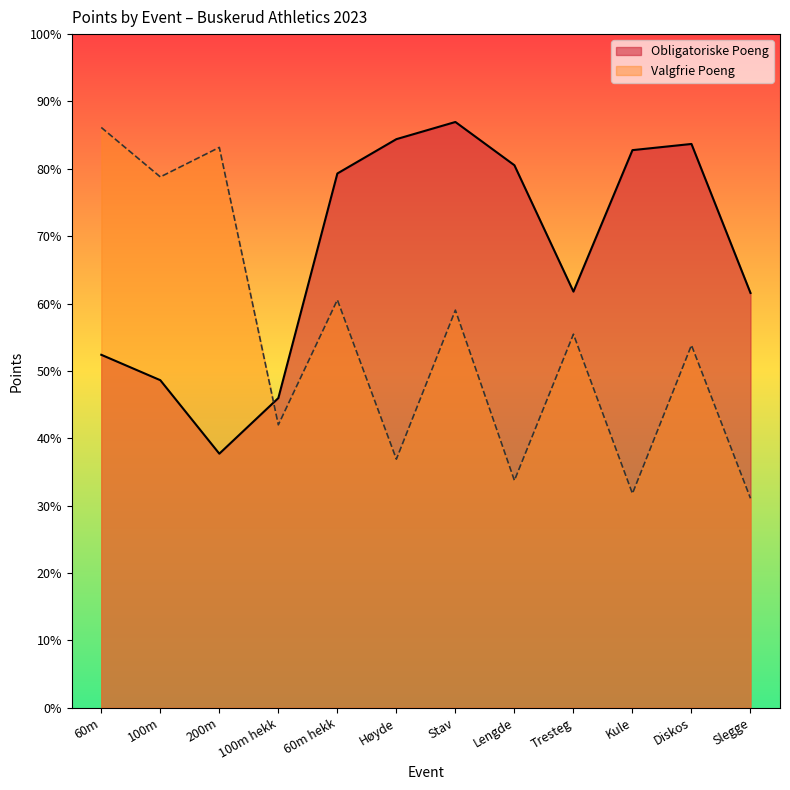

At which category does Obligatoriske Poeng reach its first local valley?

200m